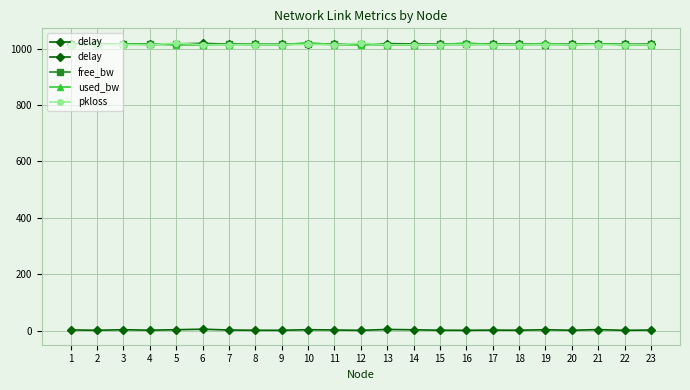

How many interior local peaks does the used_bw series have?

7